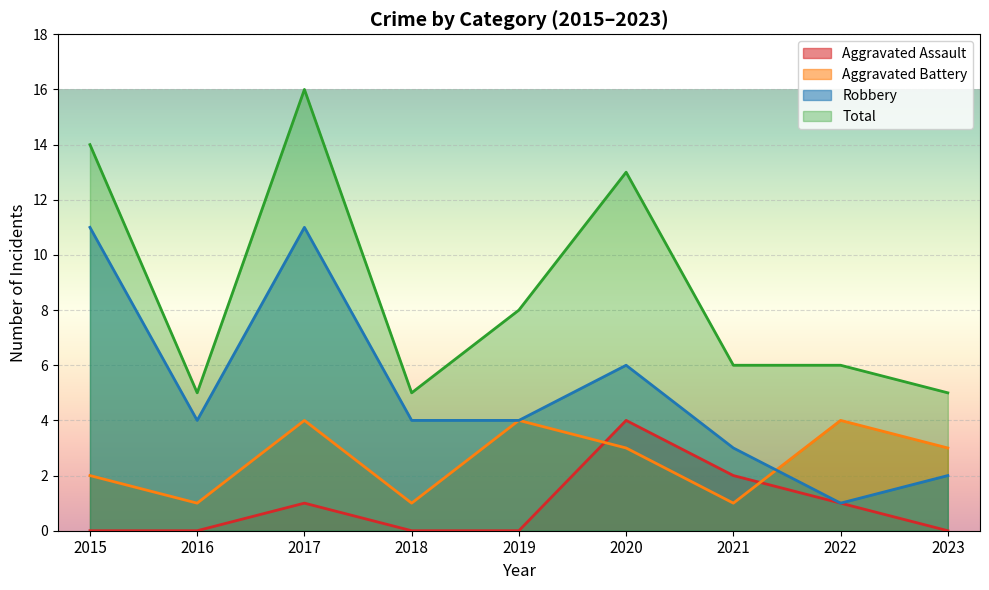

How many lines are shown in the chart?

4